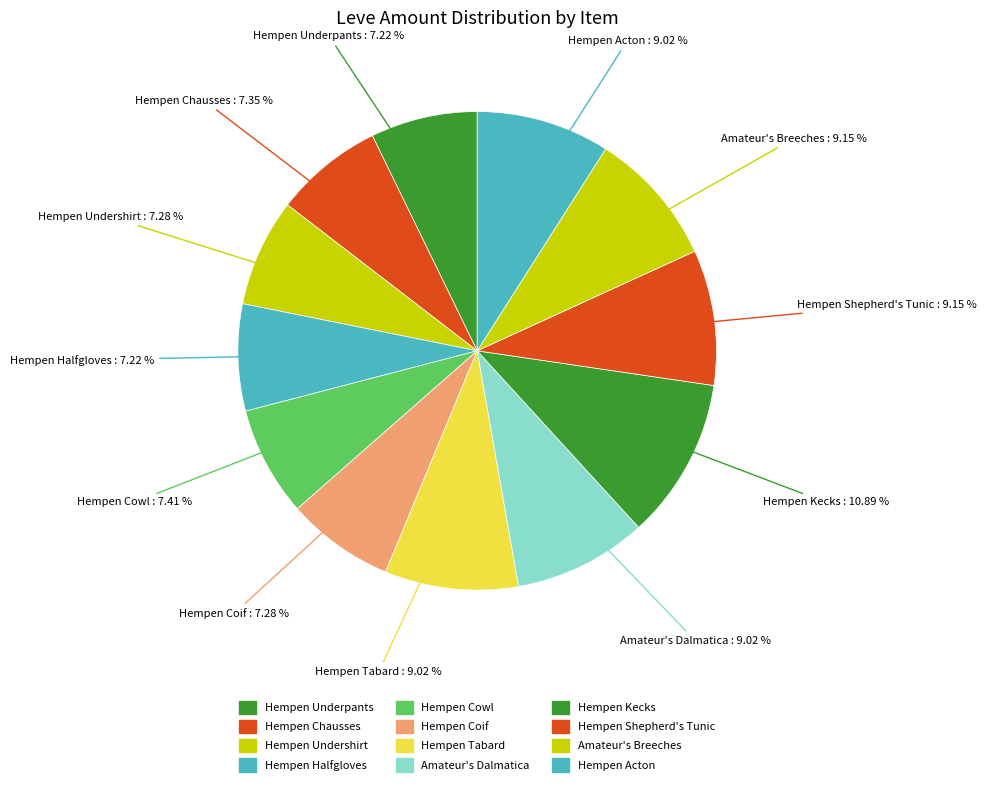

To the nearest percent, what portion does Hempen Coif represent?

7%